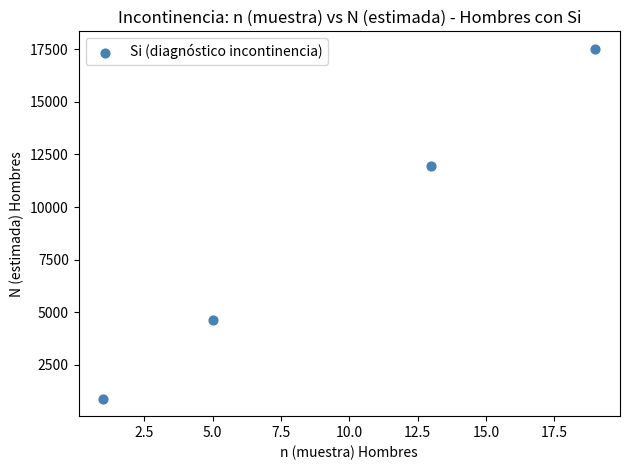

What is the average Y value?

8758